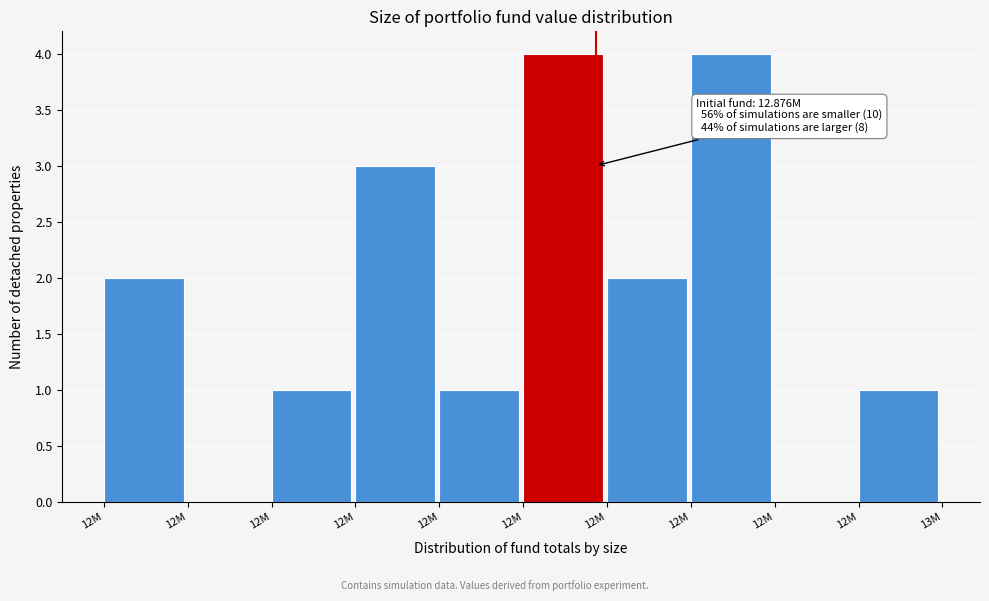

How many distinct data groups are displayed?

1